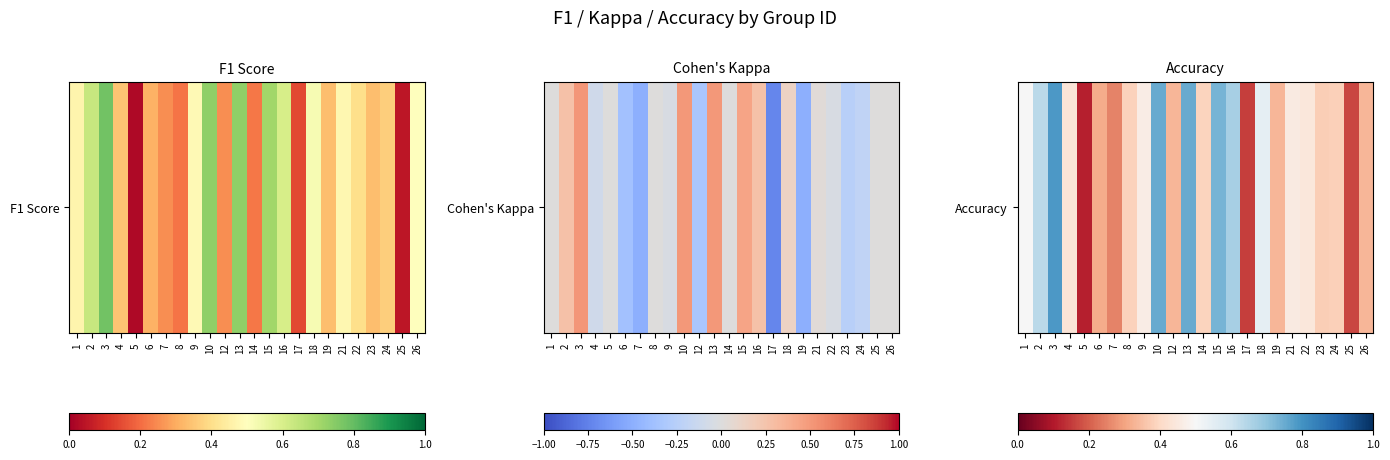

Reading left to right, list all the values displayed in this chart.

1=0.5	2=0.6	3=0.8	4=0.4	5=0.1	6=0.3	7=0.2	8=0.4	9=0.5	10=0.8	12=0.3	13=0.8	14=0.4	15=0.7	16=0.7	17=0.2	18=0.5	19=0.3	21=0.5	22=0.4	23=0.4	24=0.4	25=0.2	26=0.3